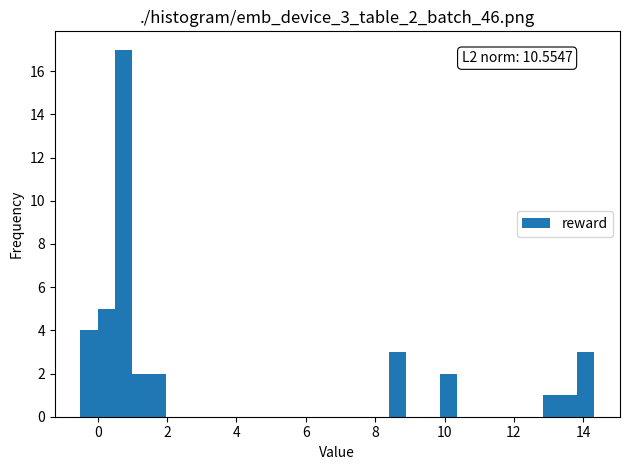

Read against the x-axis, roughly where is the centre of the tallest bar?

0.8